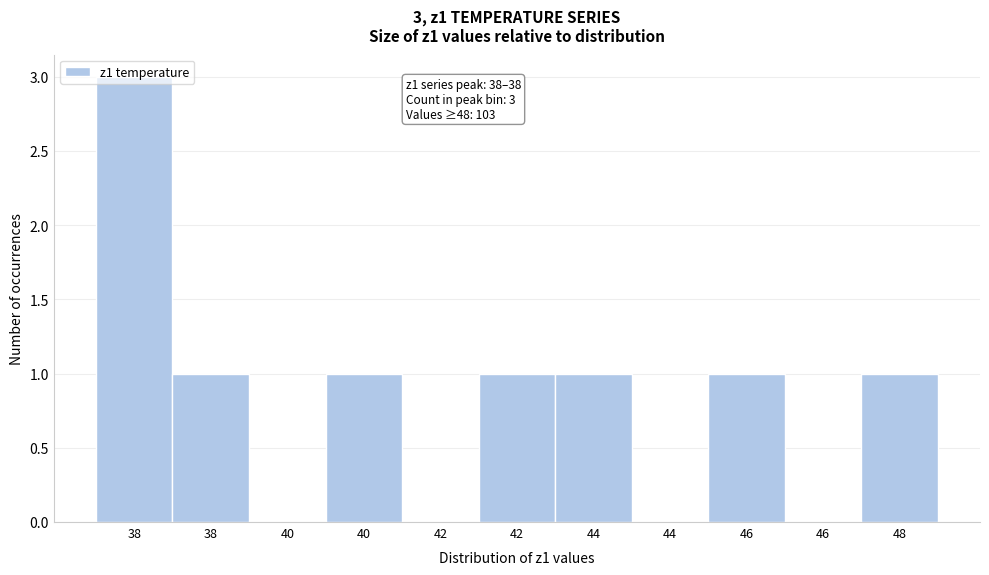

Are the bars horizontal?

No